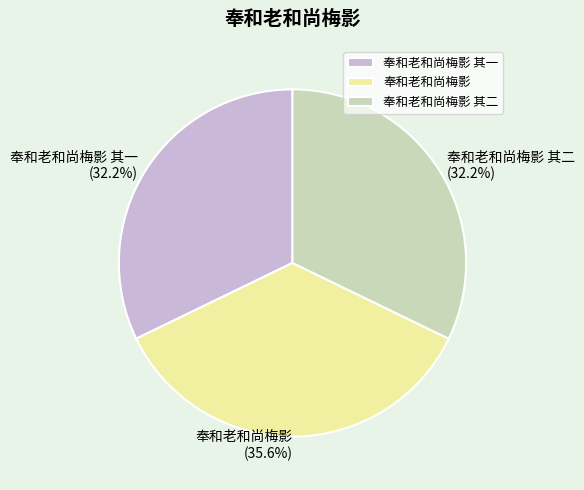

To the nearest percent, what is the difference between the largest and smallest slice percentages?

3%